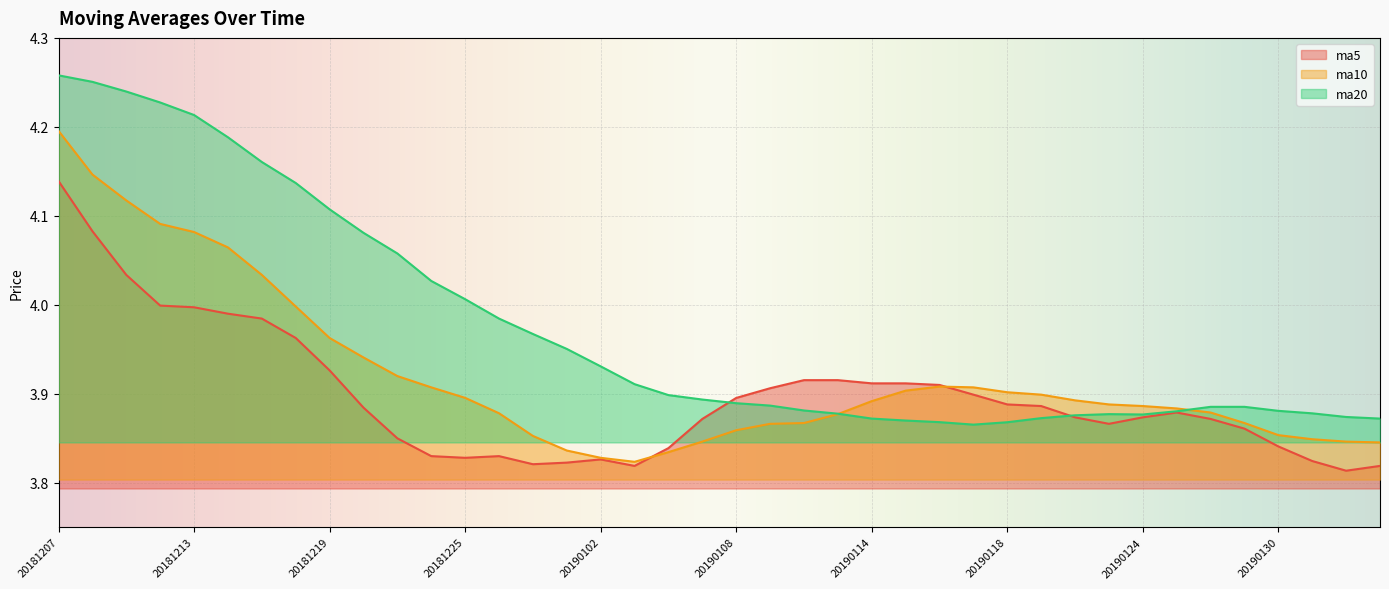

What is the value of the ma5 point at the 34th from the left?

3.9